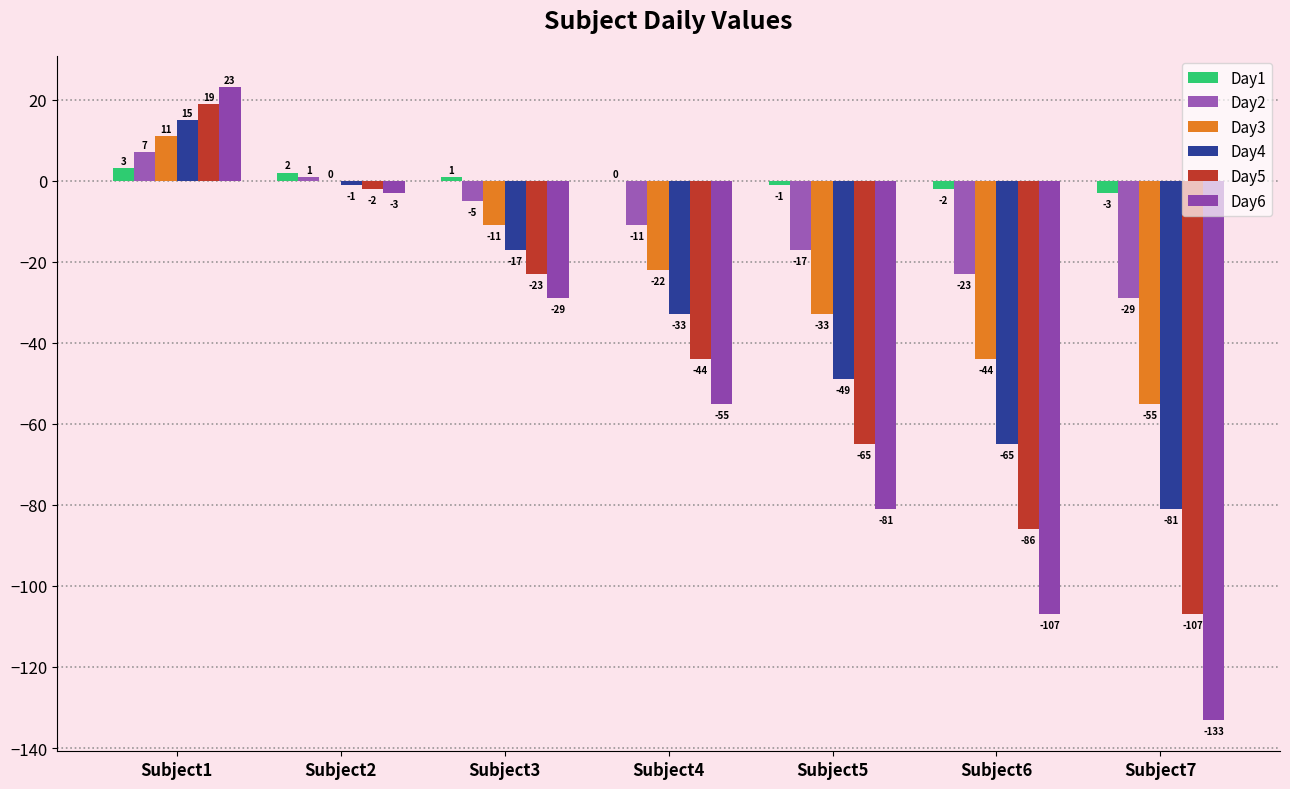

Between Subject2 and Subject5, which series saw the biggest shift?

Day6